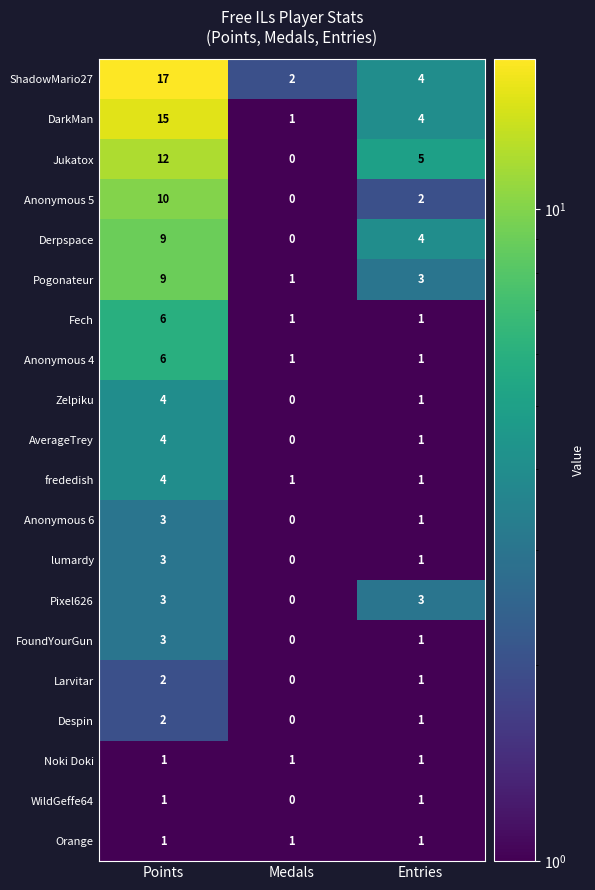

Where does the DarkMan series first go above 4?

Points